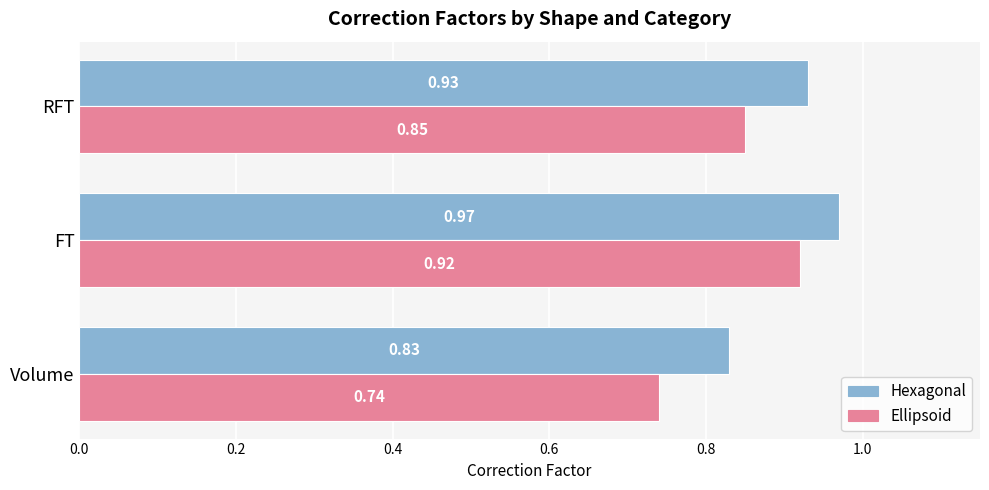

How many series are shown in this chart?

2